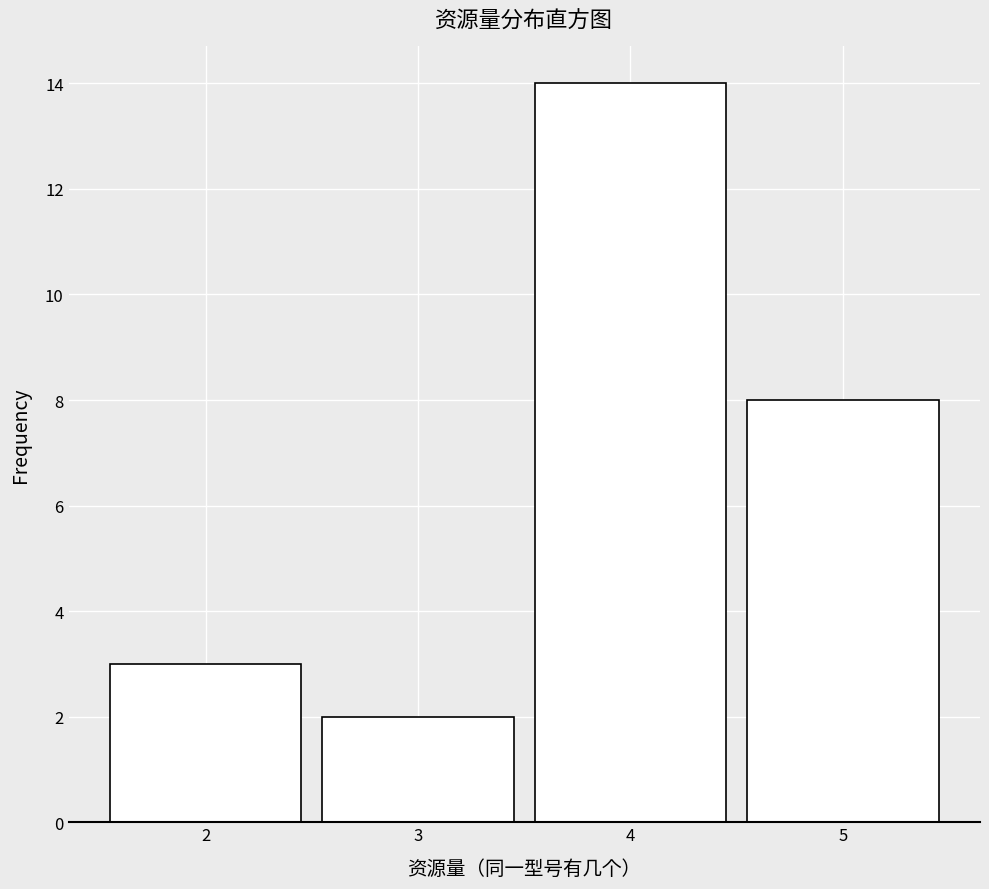

Reading left to right, transcribe this chart: for each bar, give the range it covers on the x-axis and its height. The values are not printed on the chart, so give them approximately, as read against the axis.

1.5 to 2.5: 3
2.5 to 3.5: 2
3.5 to 4.5: 14
4.5 to 5.5: 8